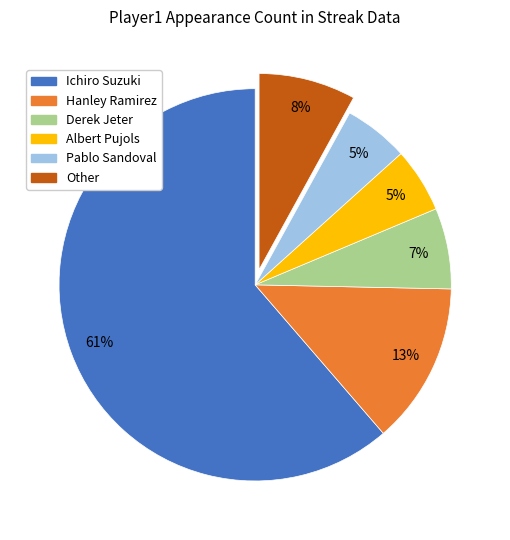

The Hanley Ramirez slice represents 3% of the pie. True or false?

False